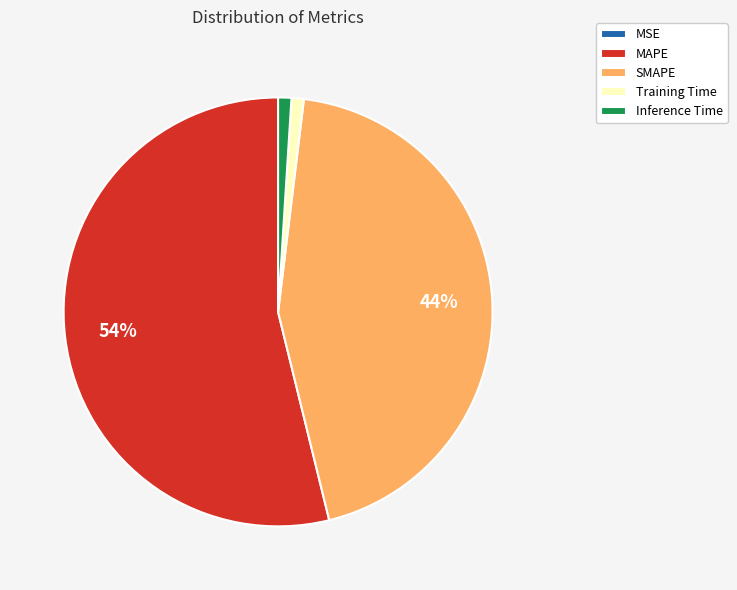

Is the sum of SMAPE and MAPE greater than half?

Yes